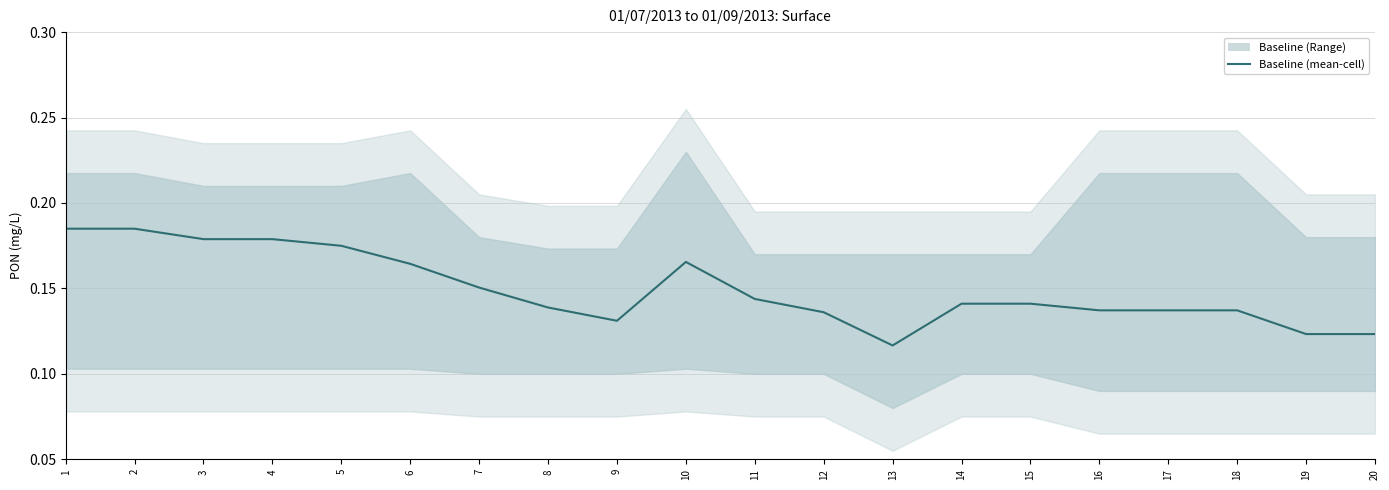

How many lines are shown in the chart?

1